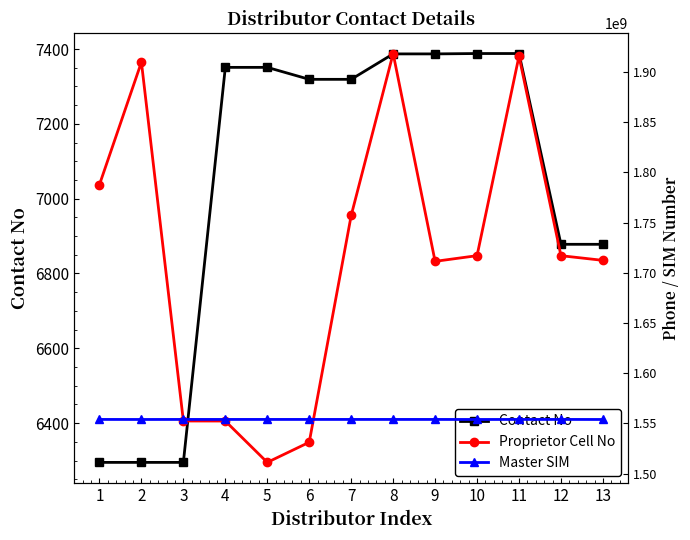

Is it true that Master SIM equals 401523542 at 11?

False